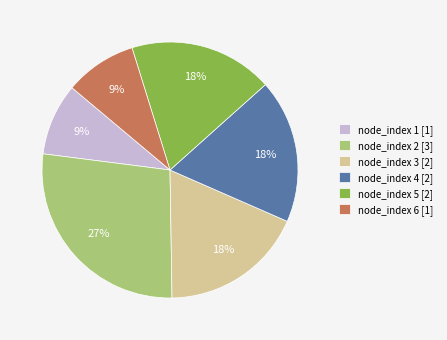

Which category has the biggest portion of the pie?

node_index 2 [3]